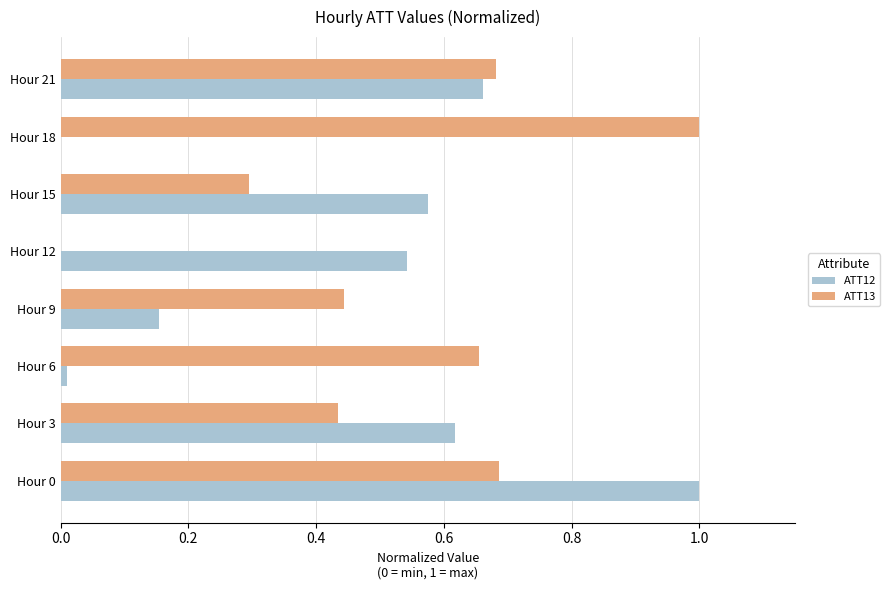

Which series has the largest total across all categories?

ATT13